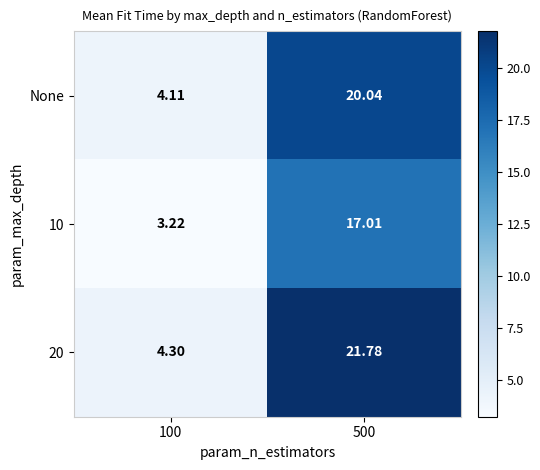

Is the value of None at 500 greater than the value of 20 at 100?

Yes